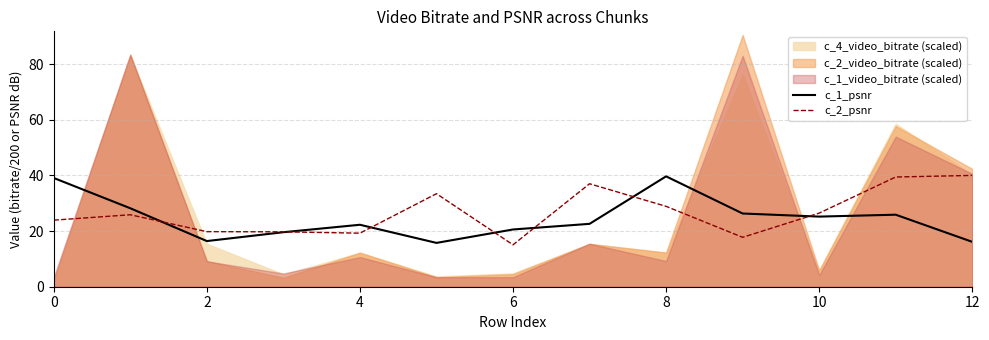

What is the maximum value for c_2_psnr?

40.0